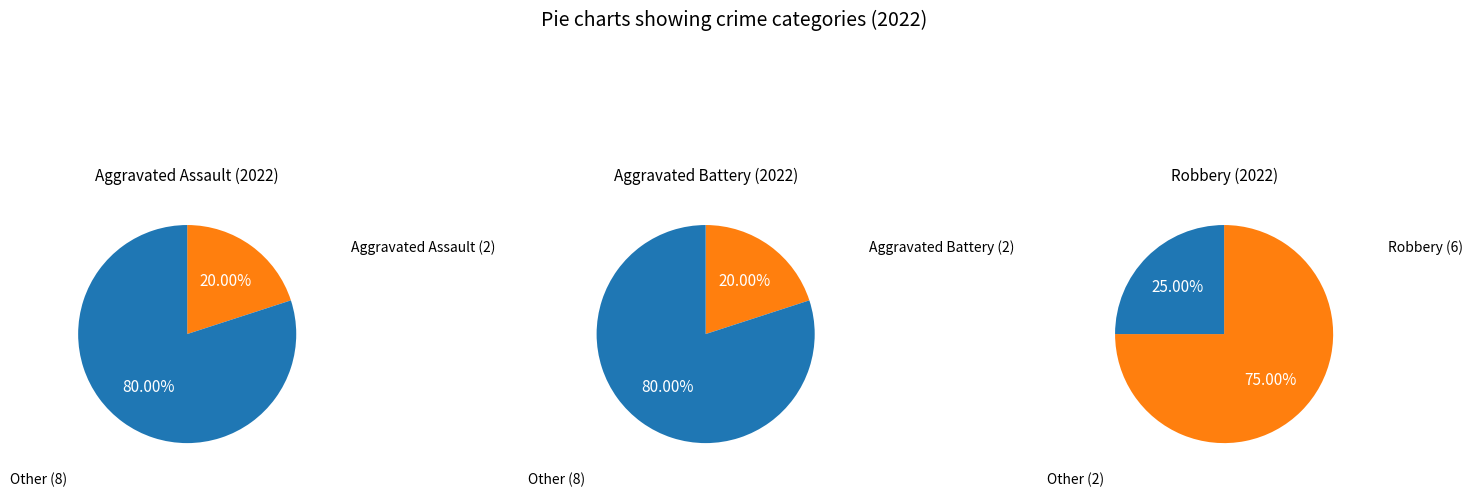

To the nearest percent, what is the combined percentage of Aggravated Assault and Robbery?

80%